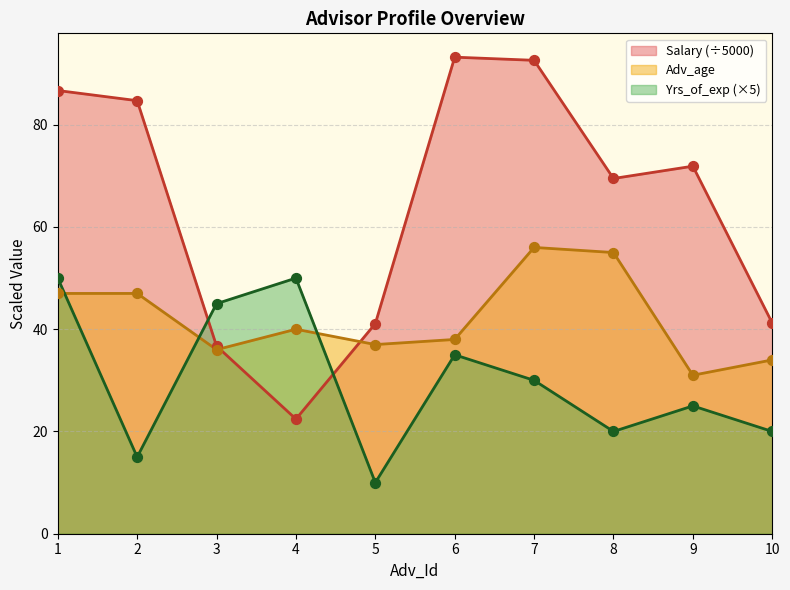

At which category is the sum across all series the highest?

1